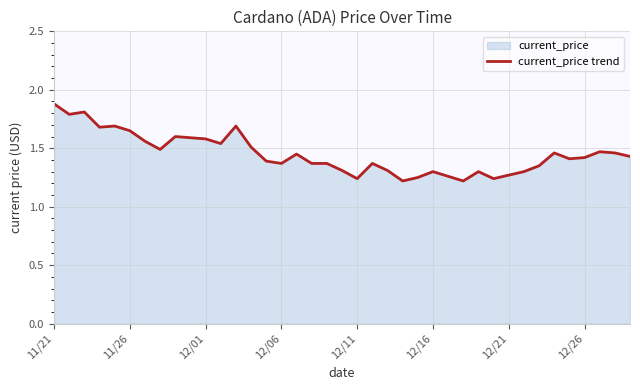

What is the greatest value displayed?

1.9